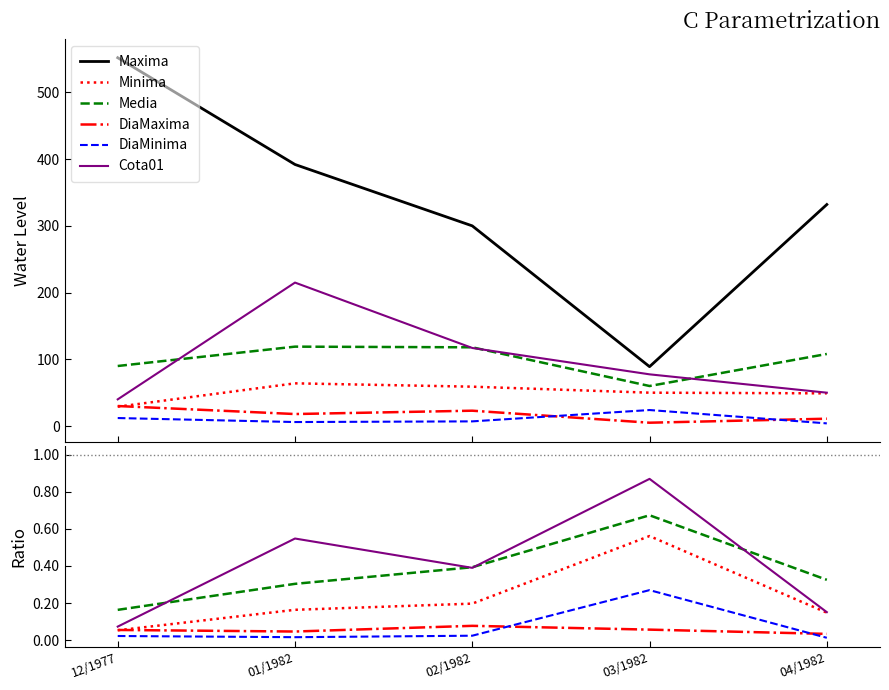

What is the label of the 1st point from the left?

12/1977